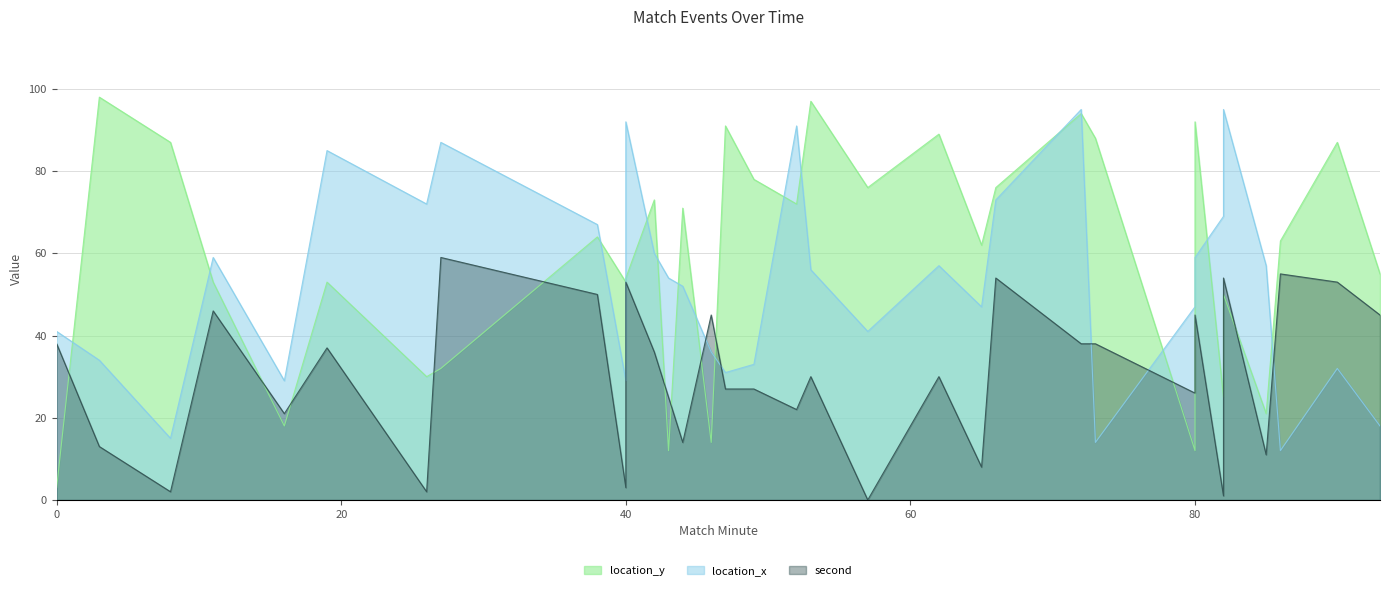

What are all the series names shown in the legend?

location_y, location_x, second